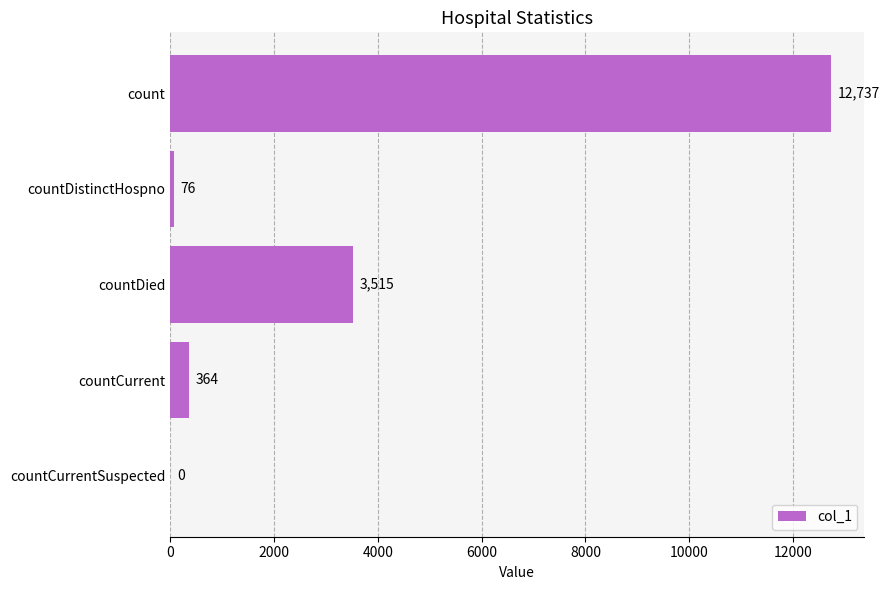

What is the maximum value shown in the chart?

12737